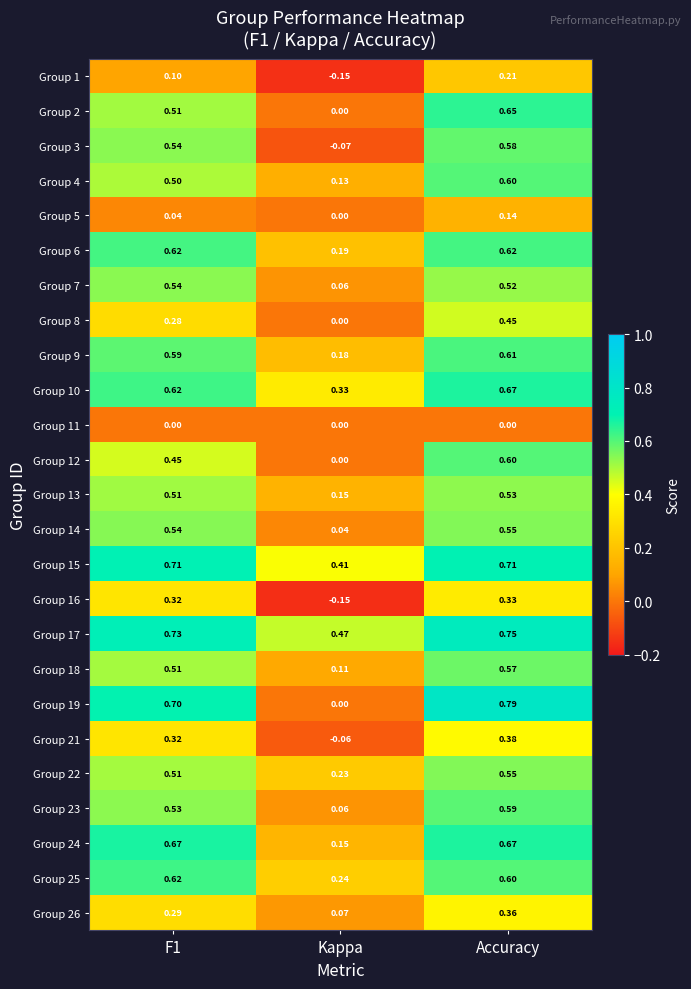

How many series are shown in this chart?

25